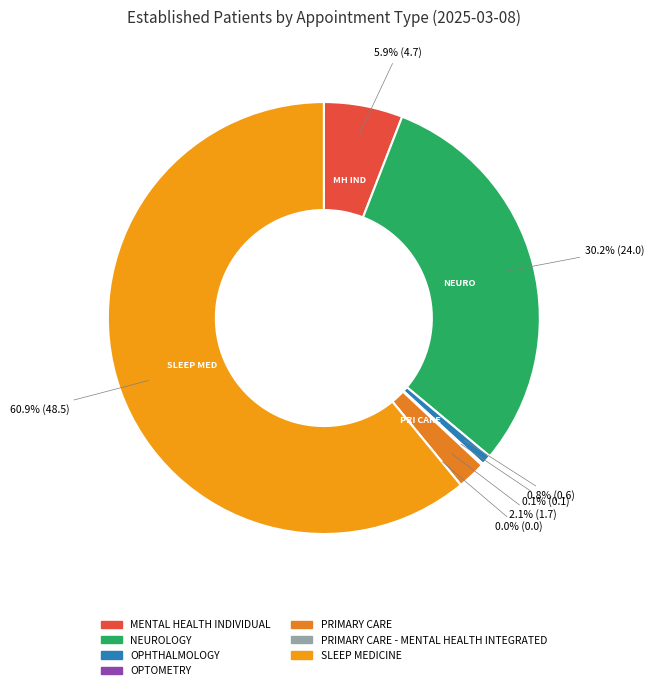

To the nearest percent, what is the combined percentage of PRIMARY CARE and SLEEP MEDICINE?

63%